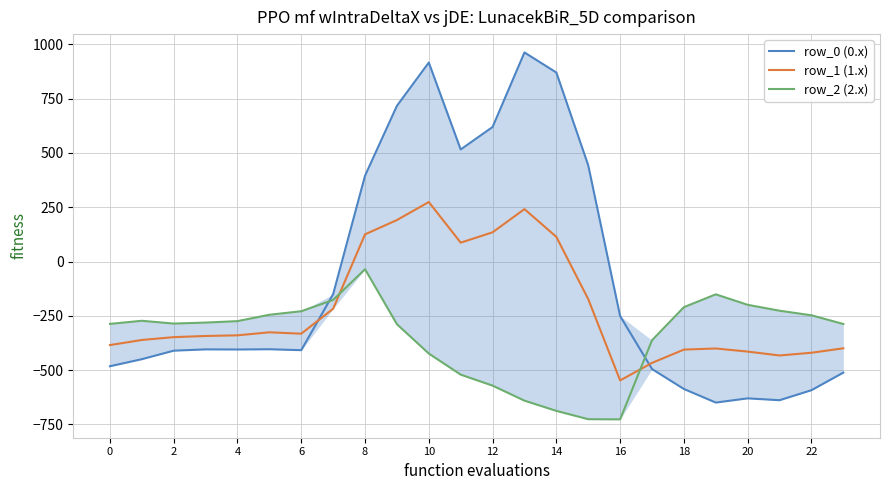

The value of row_0 (0.x) at 22 is -279.4. True or false?

False